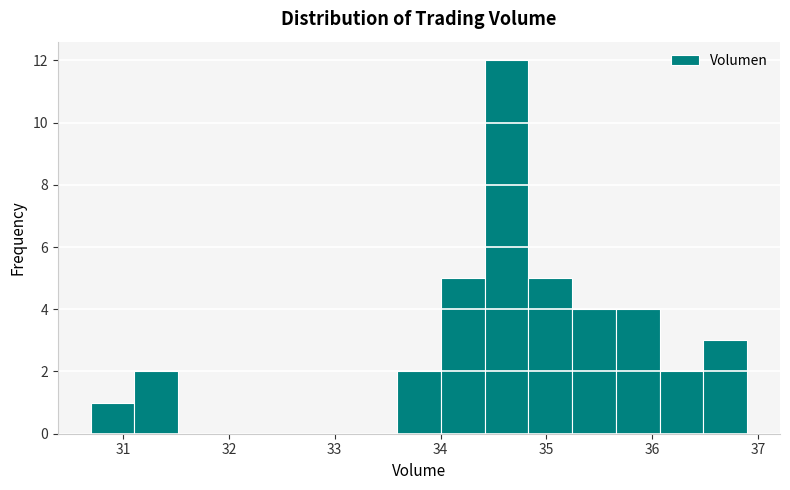

Reading left to right, transcribe this chart: for each bar, give the range it covers on the x-axis and its height. Neither the bar edges nor the heights are printed on the chart, so give them approximately, as read against the axes.

30.7 to 31.1: 1
31.1 to 31.5: 2
31.5 to 31.9: 0
31.9 to 32.3: 0
32.3 to 32.8: 0
32.8 to 33.2: 0
33.2 to 33.6: 0
33.6 to 34.0: 2
34.0 to 34.4: 5
34.4 to 34.8: 12
34.8 to 35.2: 5
35.2 to 35.7: 4
35.7 to 36.1: 4
36.1 to 36.5: 2
36.5 to 36.9: 3